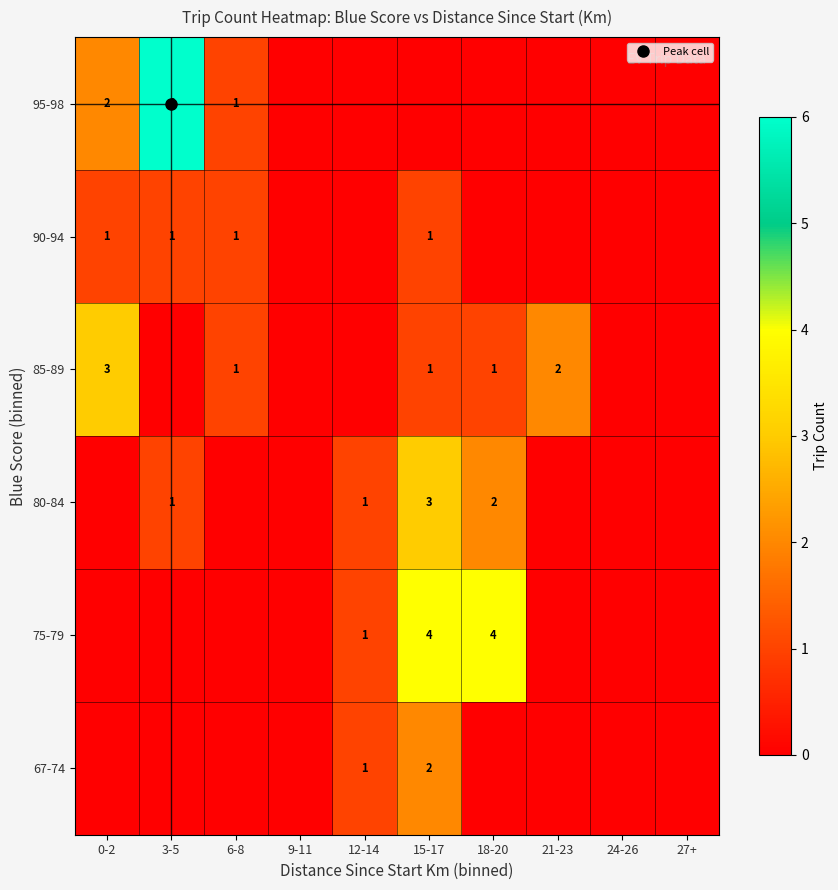

The value of 90-94 at 27+ is 0. True or false?

True